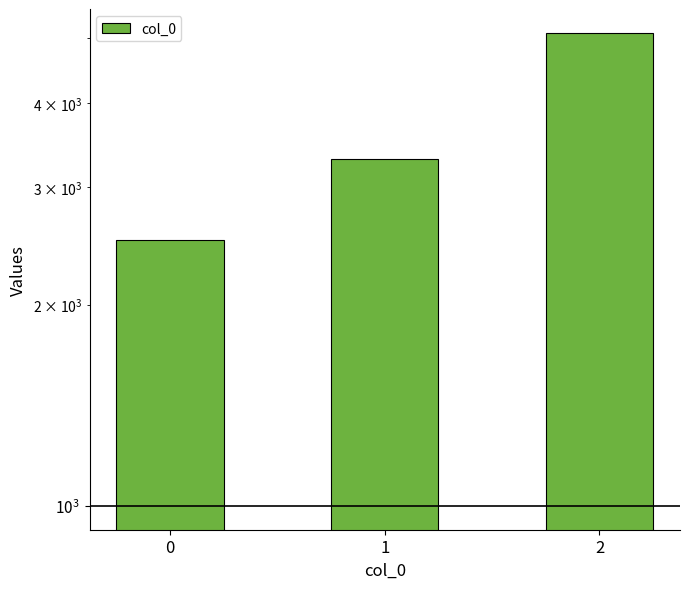

Reading left to right, transcribe all the data shown in this chart.

2500	3300	5100